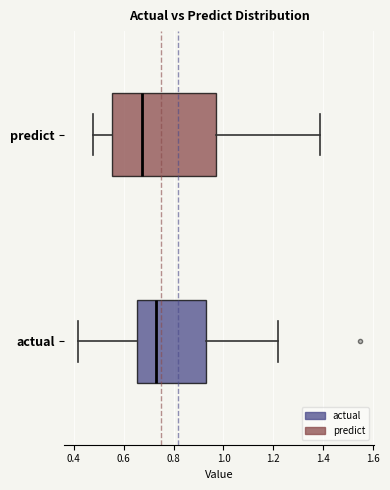

Comparing the boxes themselves (not the whiskers), which one is the widest?

predict